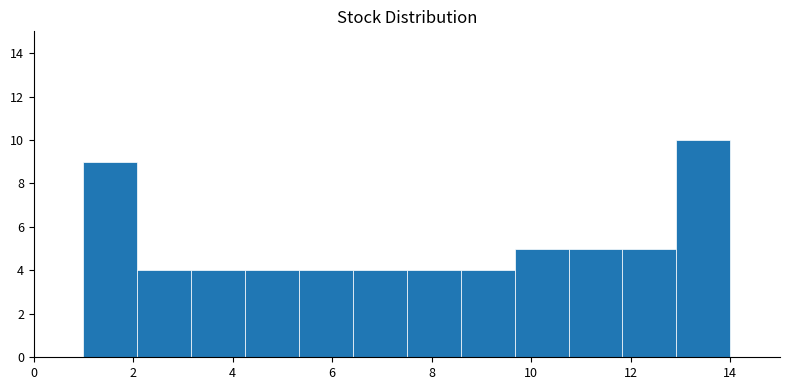

Reading left to right, transcribe this chart: for each bar, give the range it covers on the x-axis and its height. Neither the bar edges nor the heights are printed on the chart, so give them approximately, as read against the axes.

1.0 to 2.0: 9
2.0 to 3.2: 4
3.2 to 4.2: 4
4.2 to 5.4: 4
5.4 to 6.4: 4
6.4 to 7.6: 4
7.6 to 8.6: 4
8.6 to 9.6: 4
9.6 to 10.8: 5
10.8 to 11.8: 5
11.8 to 13.0: 5
13.0 to 14.0: 10